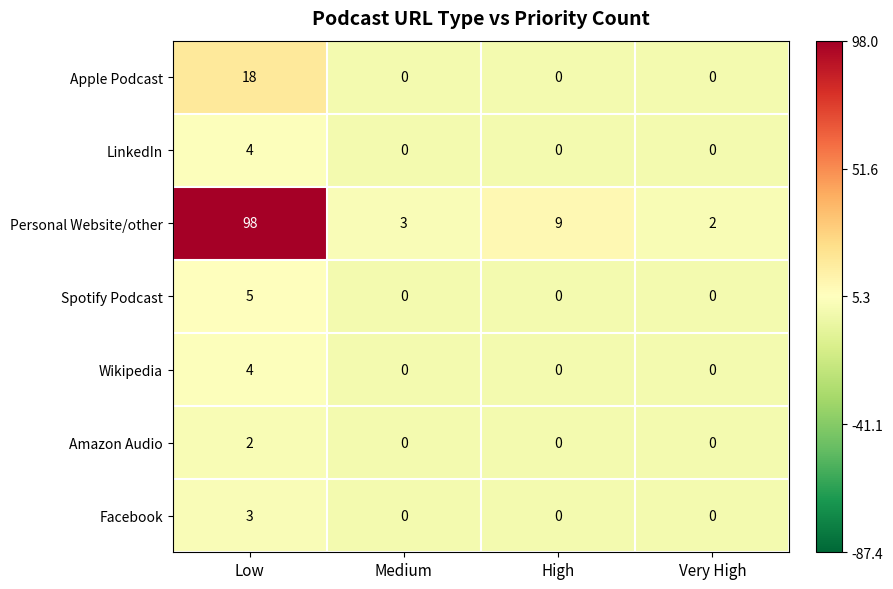

Reading left to right, transcribe all the data shown in this chart.

Apple Podcast: 18	0	0	0
LinkedIn: 4	0	0	0
Personal Website/other: 98	3	9	2
Spotify Podcast: 5	0	0	0
Wikipedia: 4	0	0	0
Amazon Audio: 2	0	0	0
Facebook: 3	0	0	0